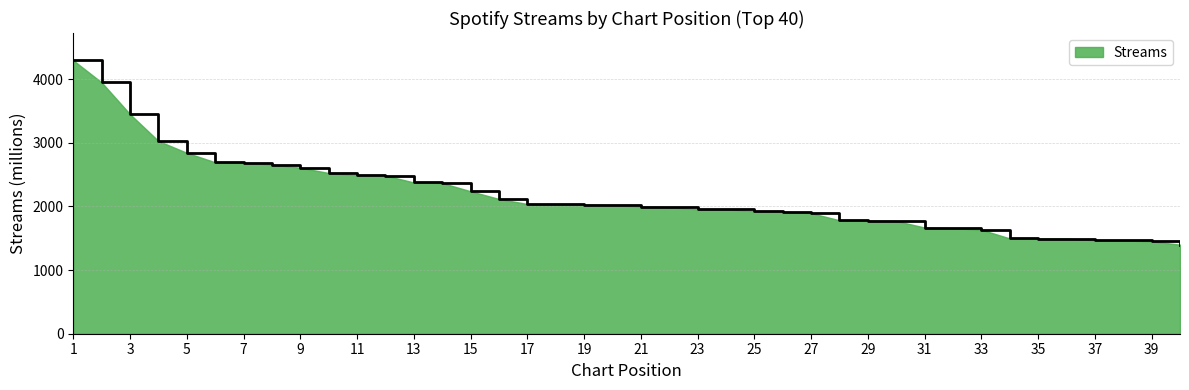

What is the difference between the second highest and minimum values?

2549